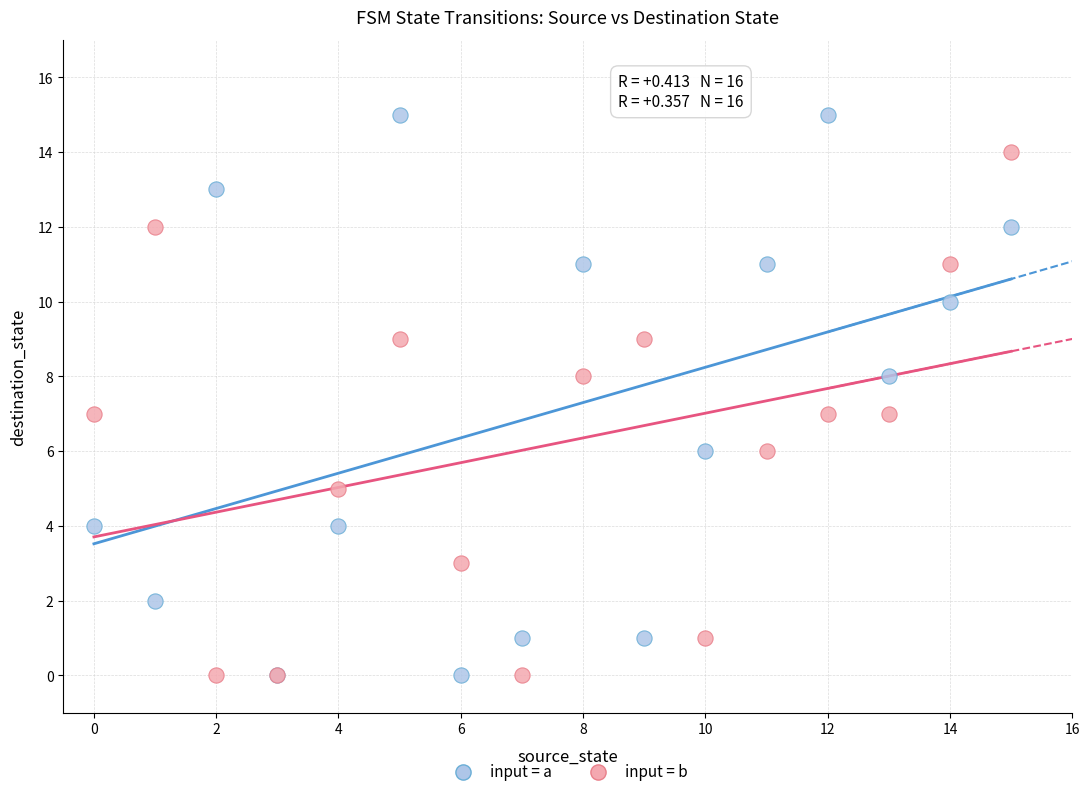

What are all the series names shown in the legend?

input = a, input = b